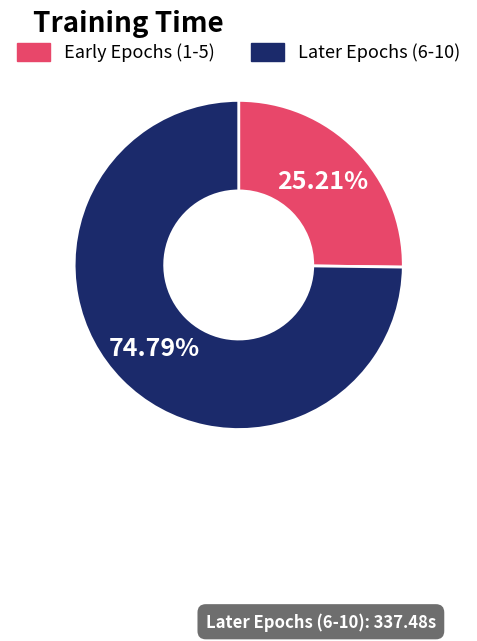

Is there any slice that represents more than half of the pie?

Yes